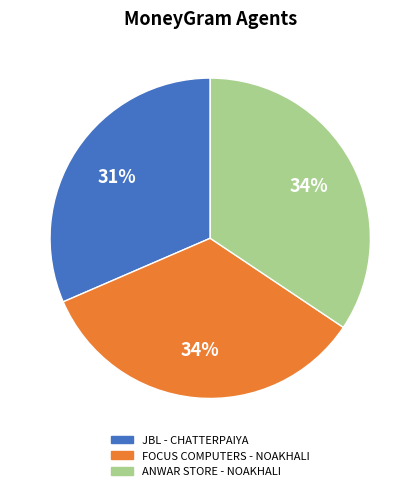

Is there a majority slice in this chart?

No